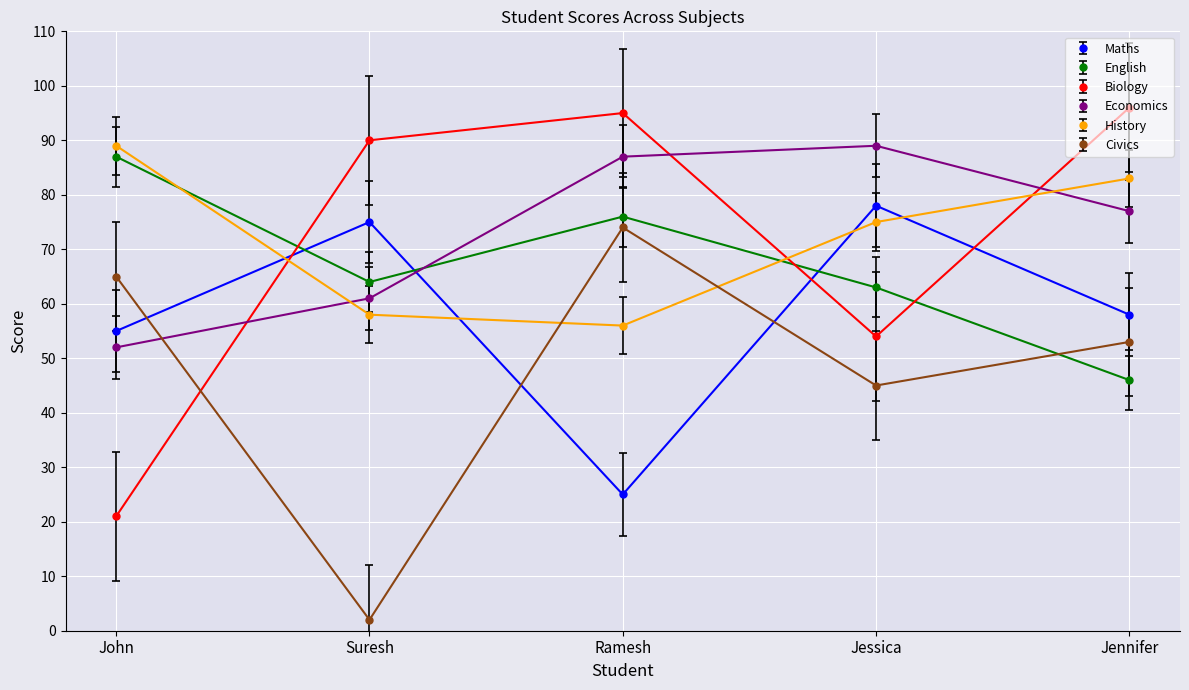

True or false: Civics has more than 1 interior local peaks.

False